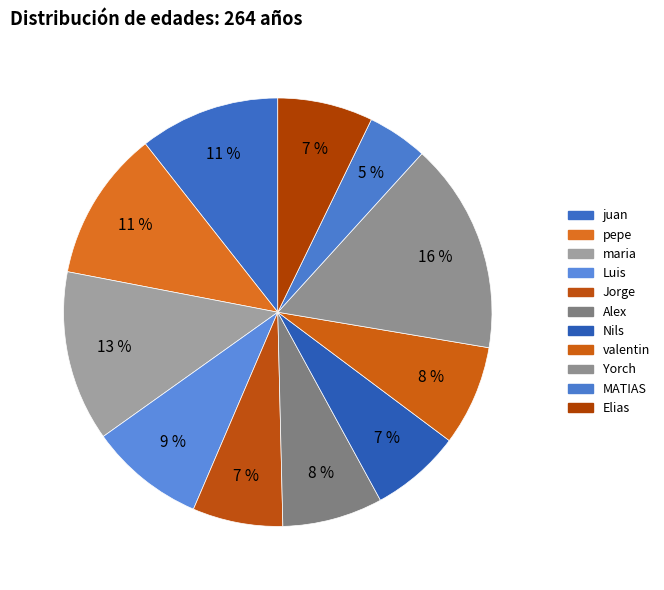

Rank the categories by value from highest to lowest.

Yorch, maria, pepe, juan, Luis, Alex, valentin, Elias, Jorge, Nils, MATIAS